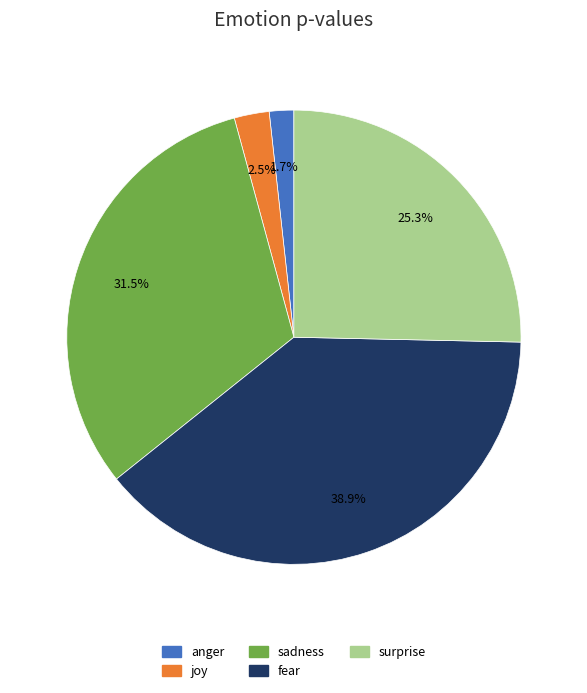

Which has a higher value, joy or surprise?

surprise